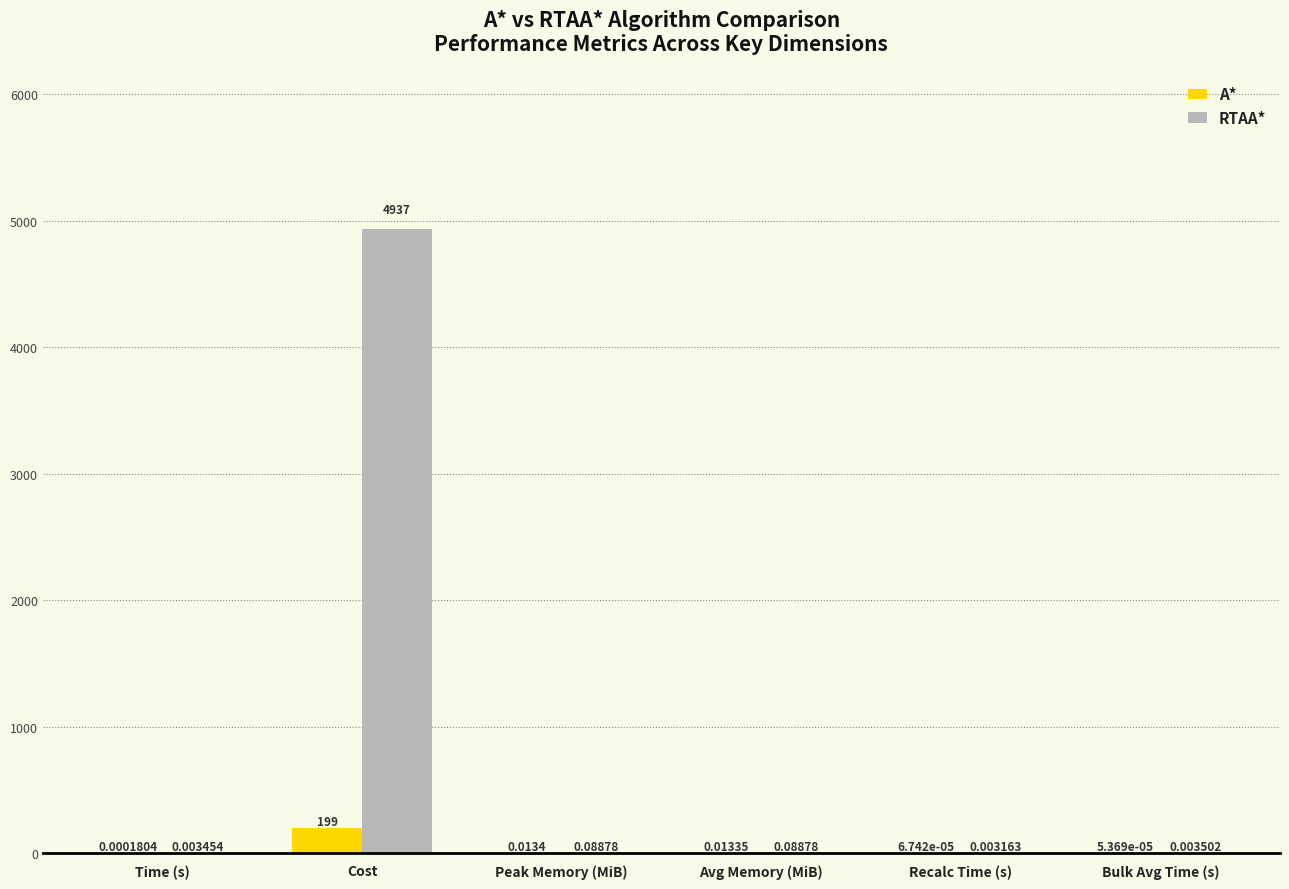

What is the sum of the A* values at Cost and Recalc Time (s)?

199.0